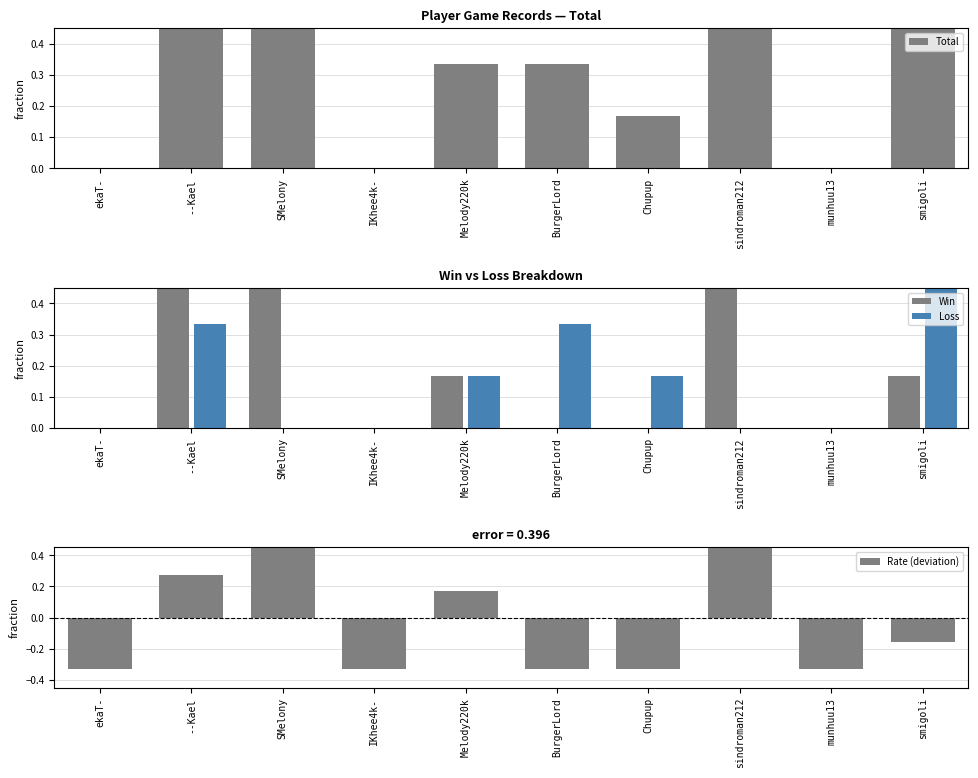

At which category is the sum across all series the highest?

--Kael